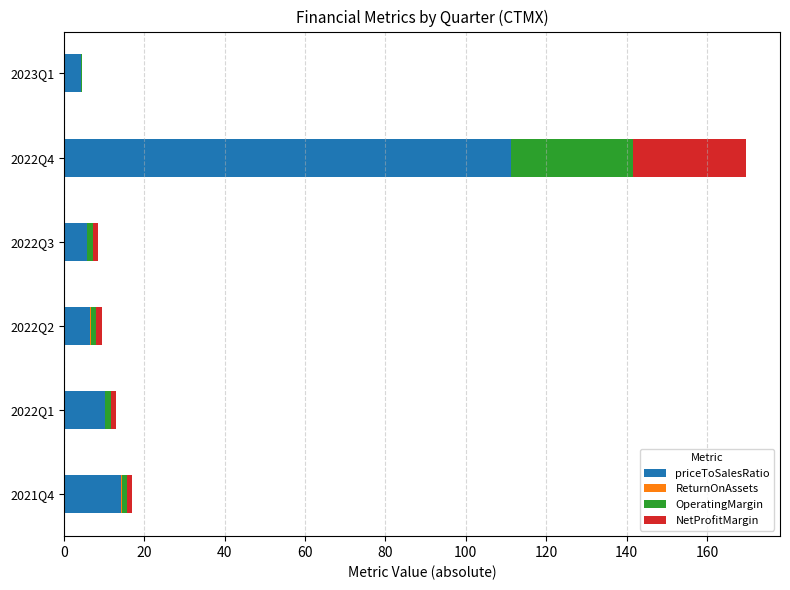

What is the highest value of the priceToSalesRatio series?

111.2